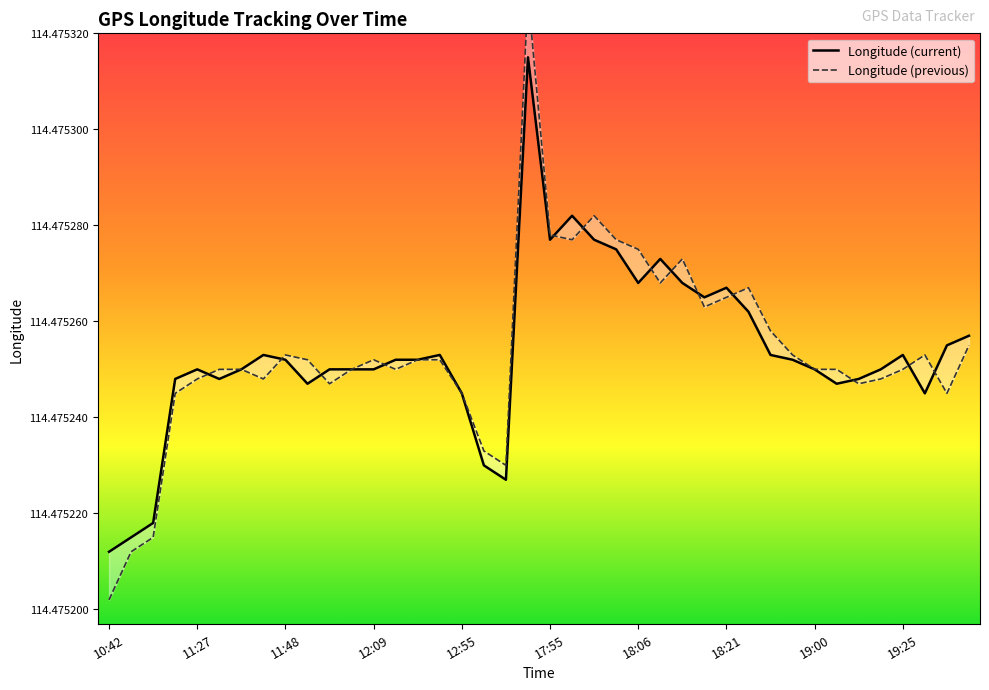

How many Longitude (previous) values are between 114 and 115?

40